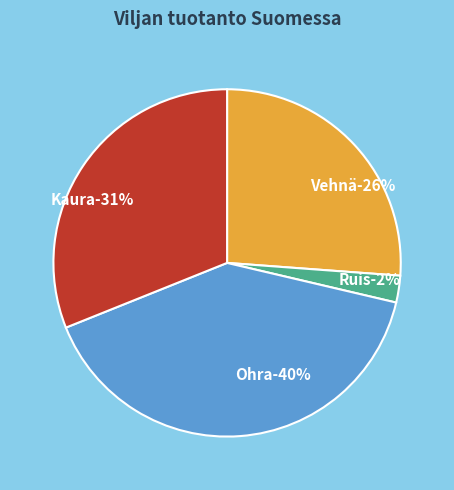

To the nearest percent, what is the average slice percentage?

25%